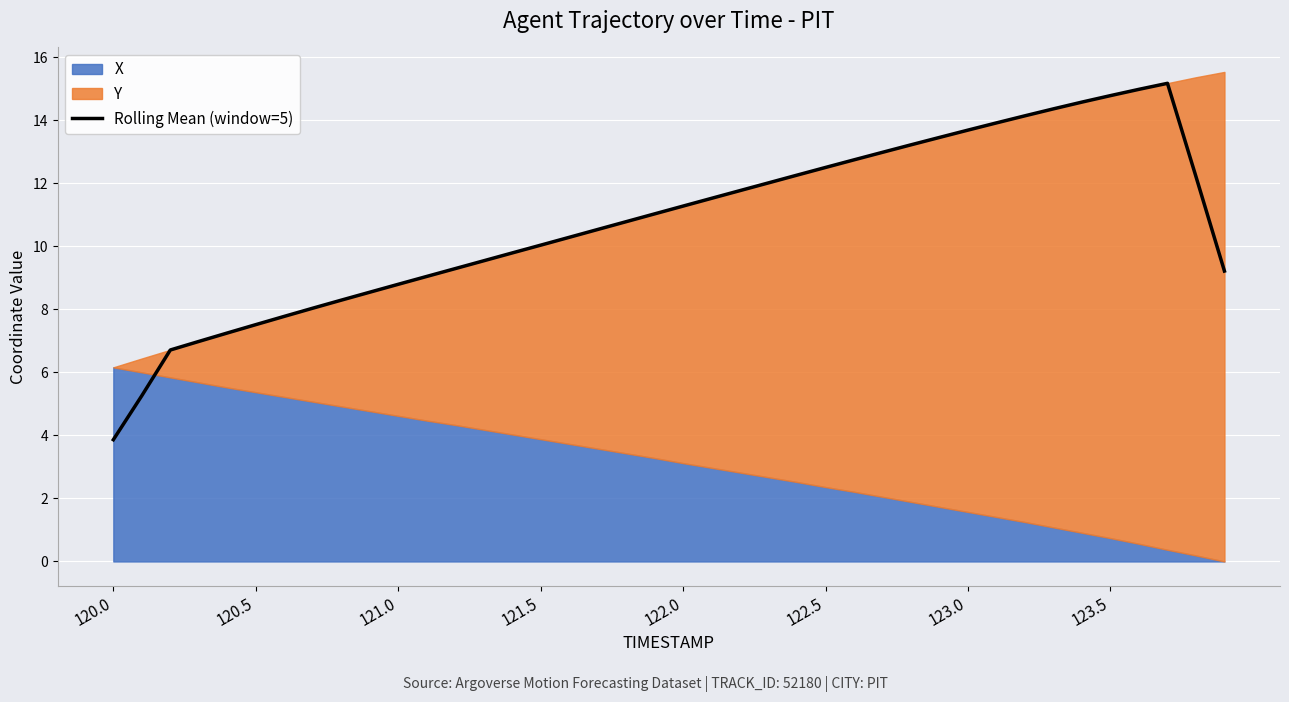

What is the highest value of the Rolling Mean (window=5) series?

15.2